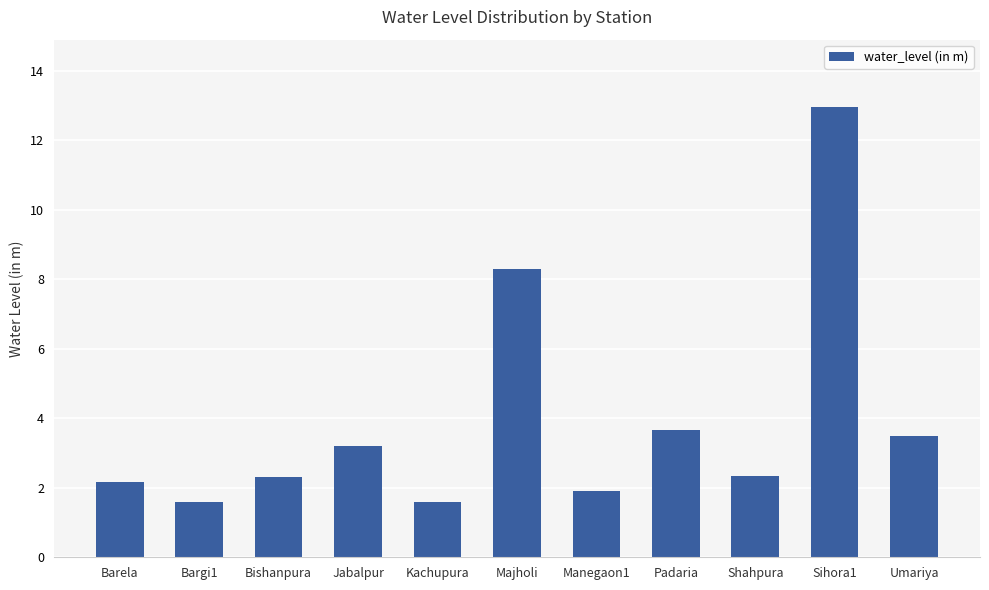

Count the number of values greater than 2.

8